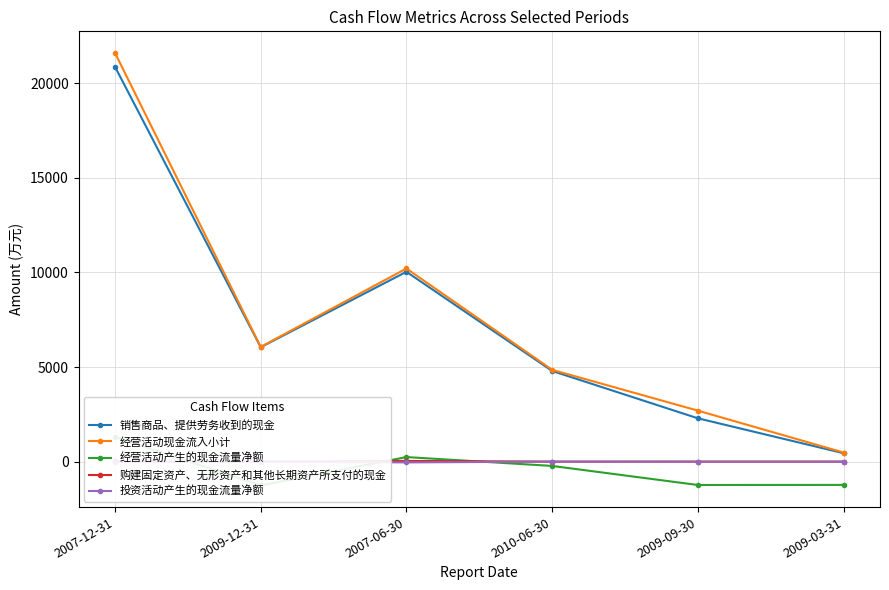

What is the label of the 1st point from the right?

2009-03-31